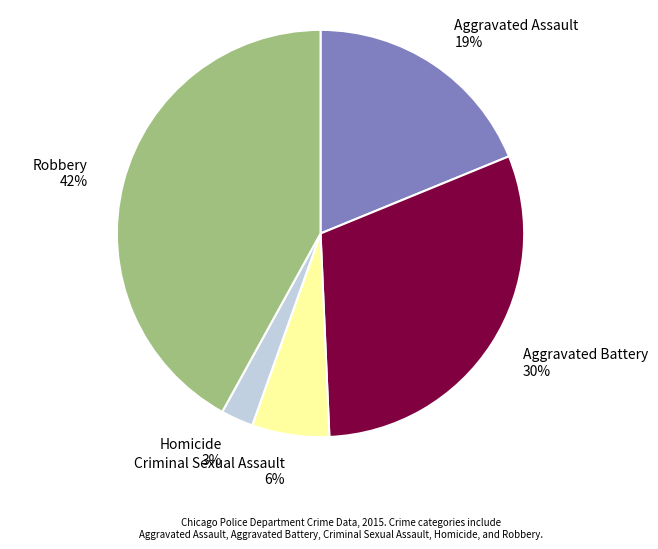

Between Homicide and Criminal Sexual Assault, which is larger?

Criminal Sexual Assault